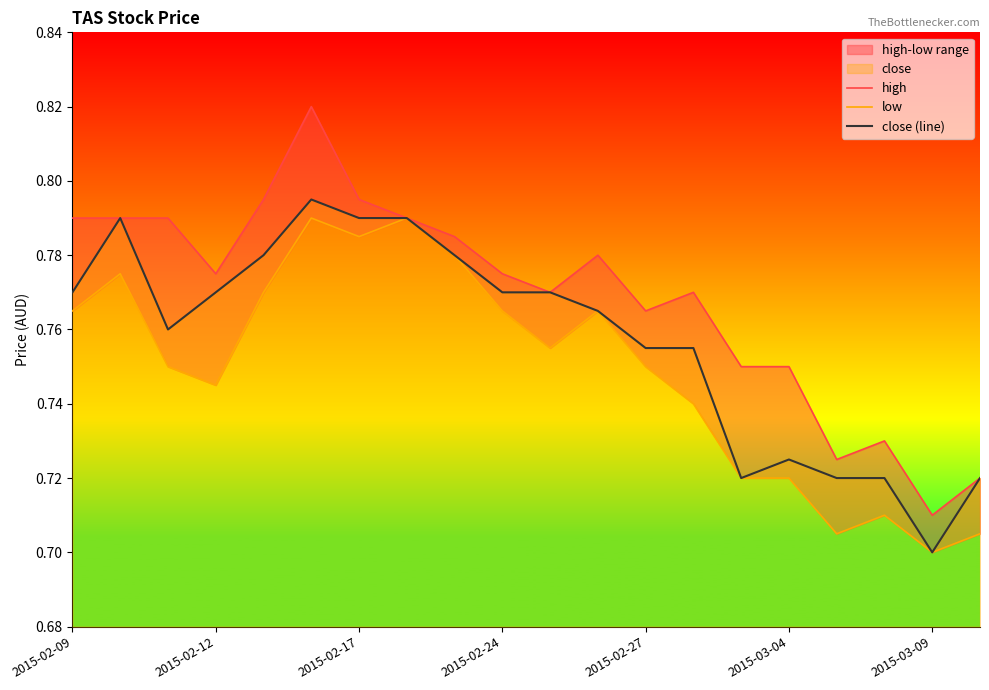

Where is close (line) nearest to the value 0?

2015-03-09